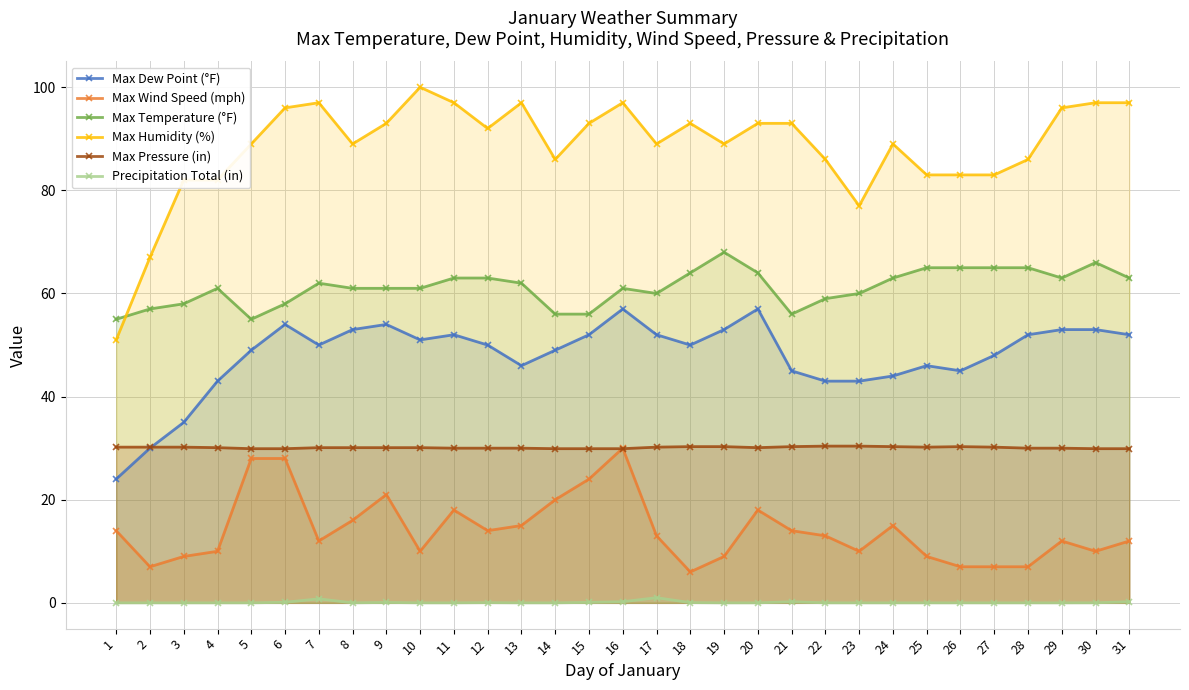

The Max Temperature (°F) series shows 63.0 at 29. True or false?

True